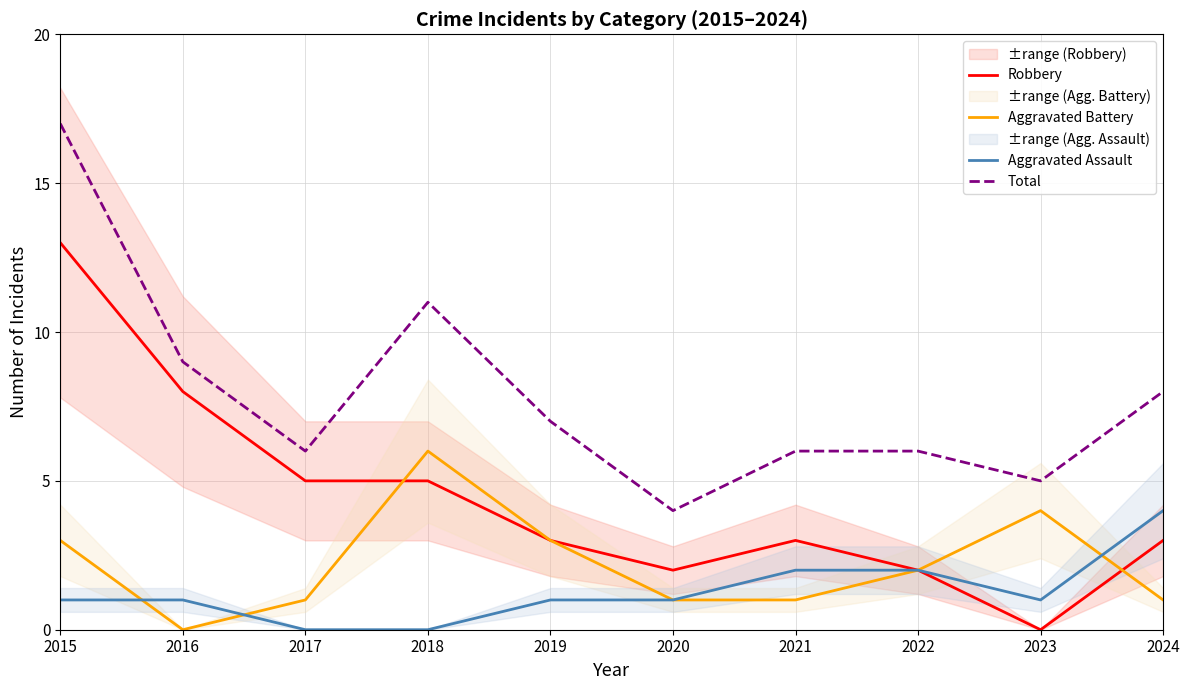

Rank the series at 2019 from lowest to highest value.

Aggravated Assault, Robbery, Aggravated Battery, Total